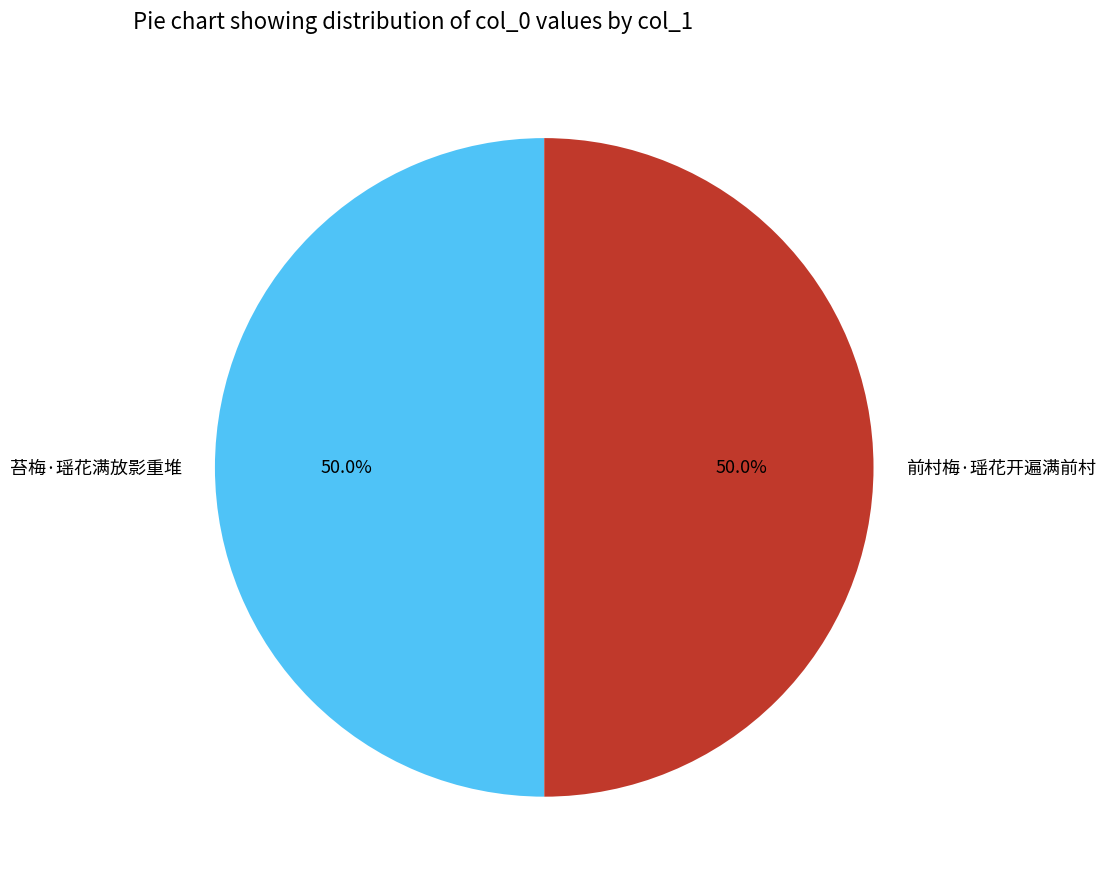

How many slices are in this pie chart?

2